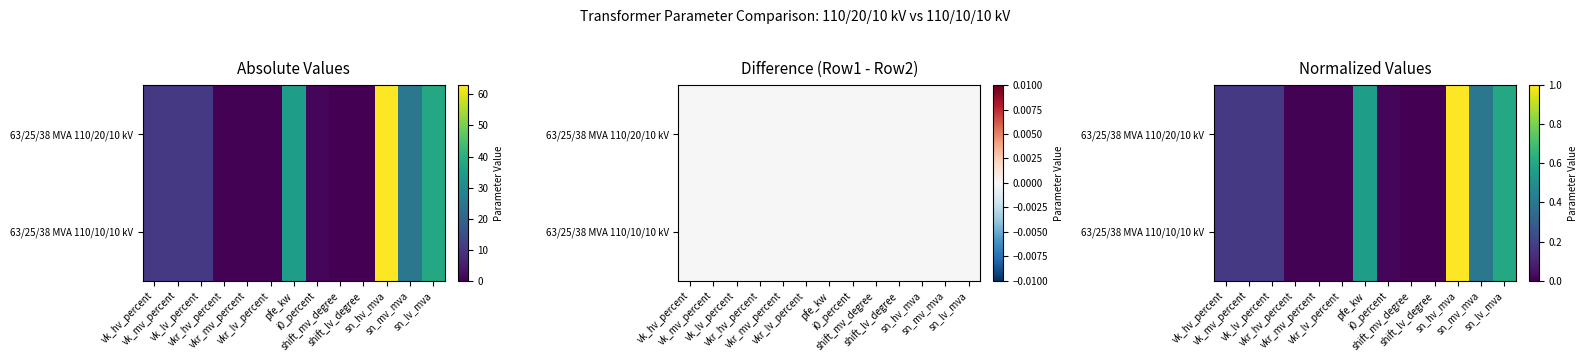

How many data points in 63/25/38 MVA 110/10/10 kV are above 0?

11